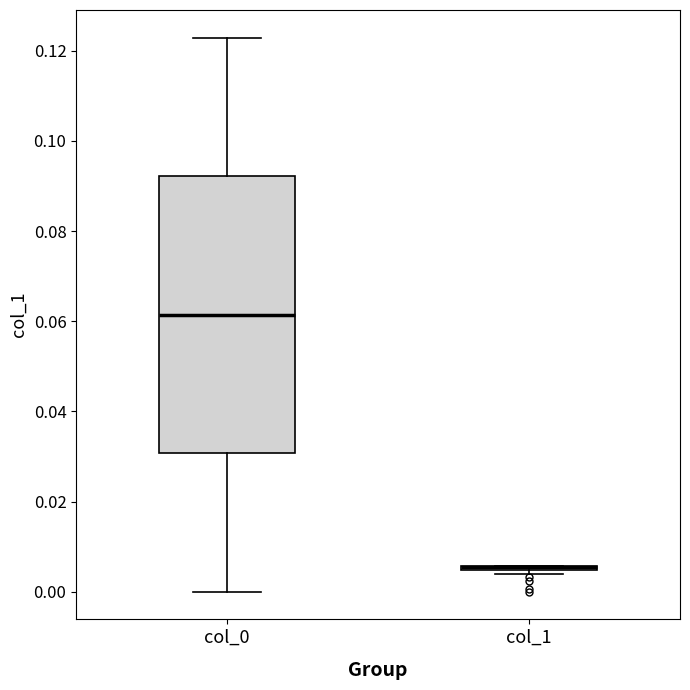

Where is the lower edge of the box for col_1 on the y-axis? The values are not printed on the chart, so give them approximately, as read against the axis.

0.004